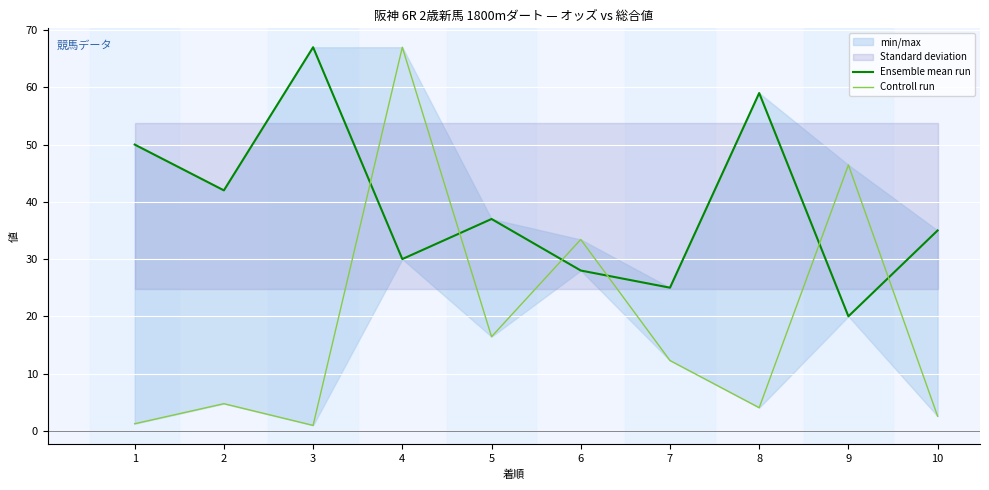

Reading right to left, list all the values displayed in this chart.

Ensemble mean run: 10=35.0	9=20.0	8=59.0	7=25.0	6=28.0	5=37.0	4=30.0	3=67.0	2=42.0	1=50.0
Controll run: 10=2.6	9=46.4	8=4.0	7=12.3	6=33.4	5=16.4	4=67.0	3=0.9	2=4.7	1=1.2